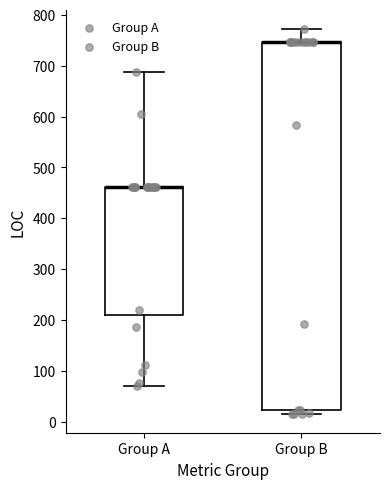

Reading left to right, read every box against the y-axis: the position of its median line, the range the box covers, and the ends of its whiskers. The values are not printed on the chart, so give them approximately, as read against the axis.

Group A: median 460 (drawn on the box's upper edge), box 210 to 460, whiskers 70 to 690
Group B: median 750 (drawn on the box's upper edge), box 20 to 750, whiskers 20 (just below the box's lower edge) to 770